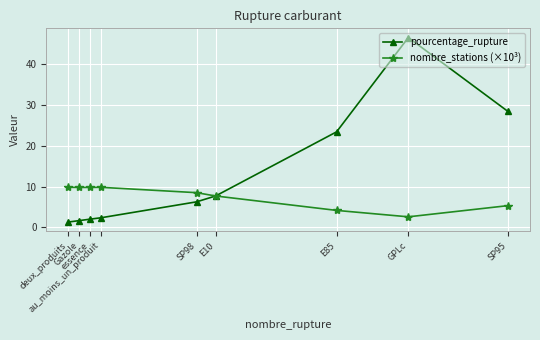

What are all the series names shown in the legend?

pourcentage_rupture, nombre_stations (×10³)